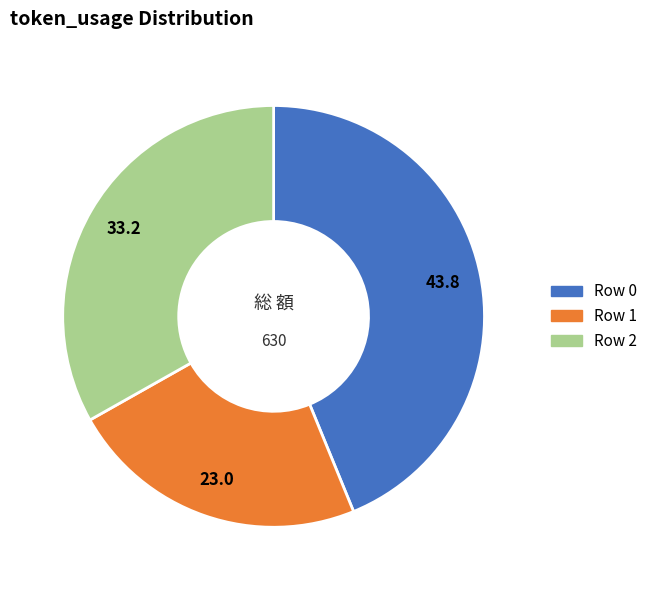

Is it true that Row 0 is 44% of the pie?

True